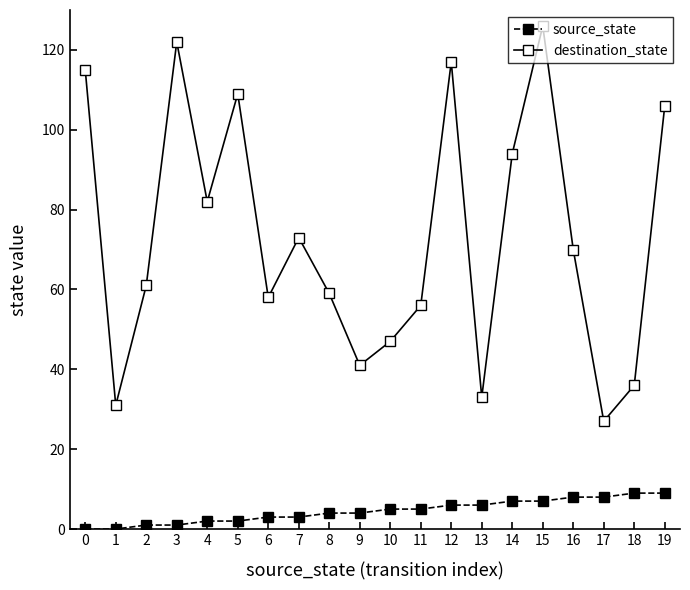

List the series in order of their overall mean, highest first.

destination_state, source_state